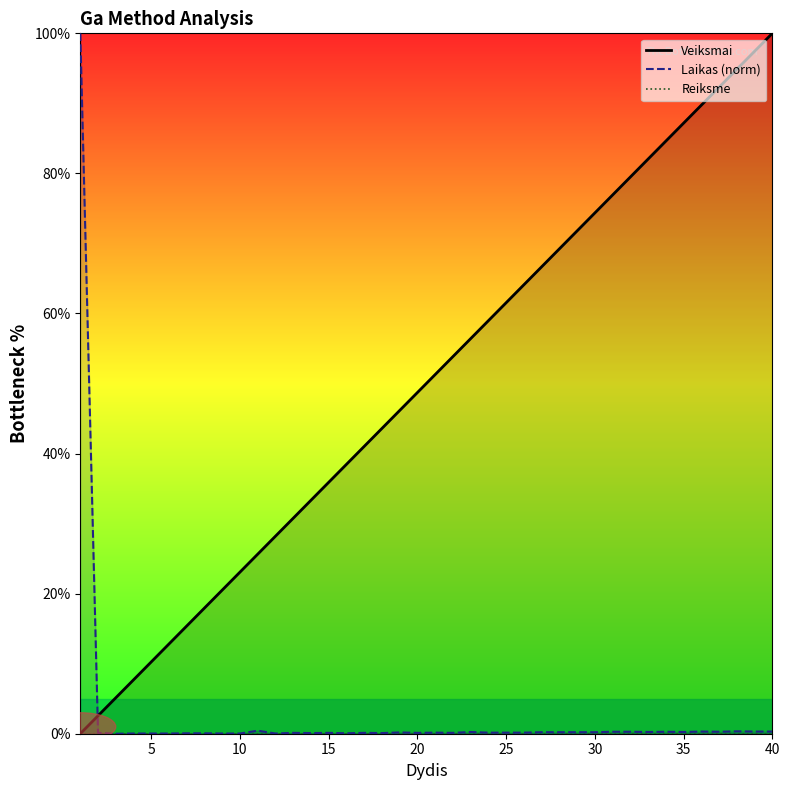

What are all the series names shown in the legend?

Veiksmai, Laikas (norm), Reiksme